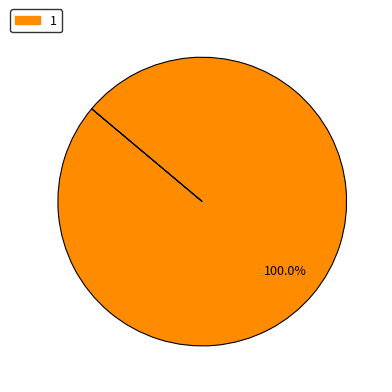

How many segments does this pie chart have?

1